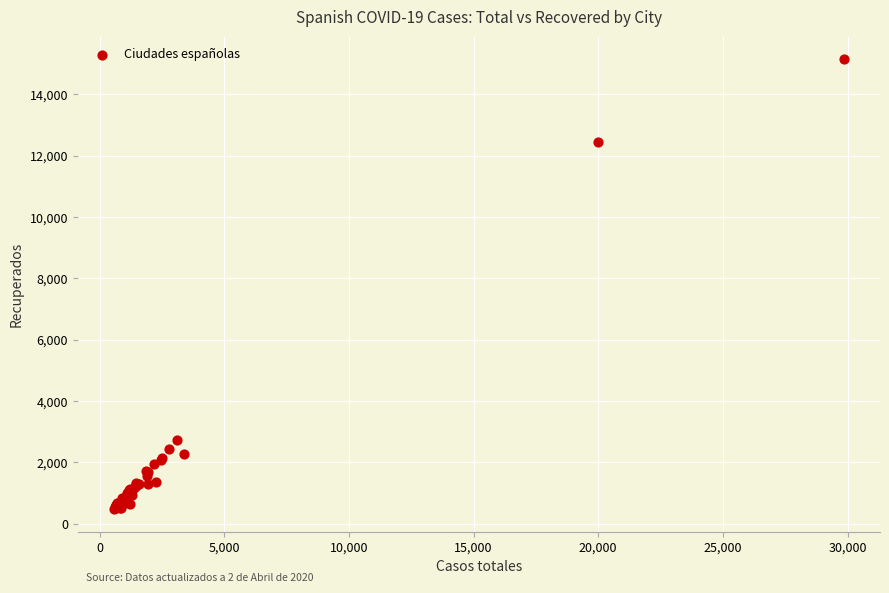

What Y value in the scatter plot is closest to 7815?

12441